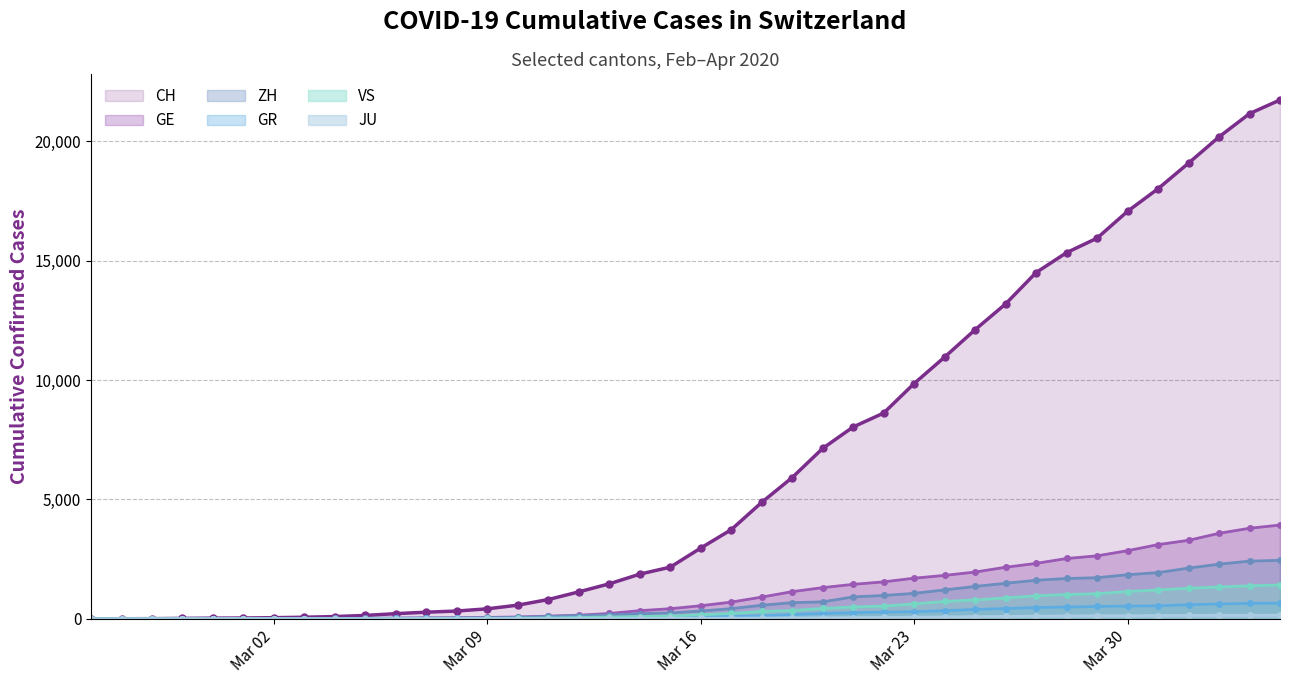

How many lines are shown in the chart?

6